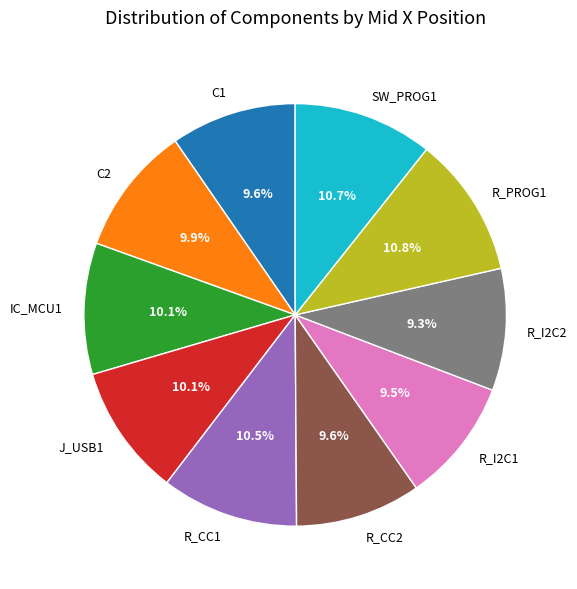

Is R_I2C1 the majority of the pie?

No